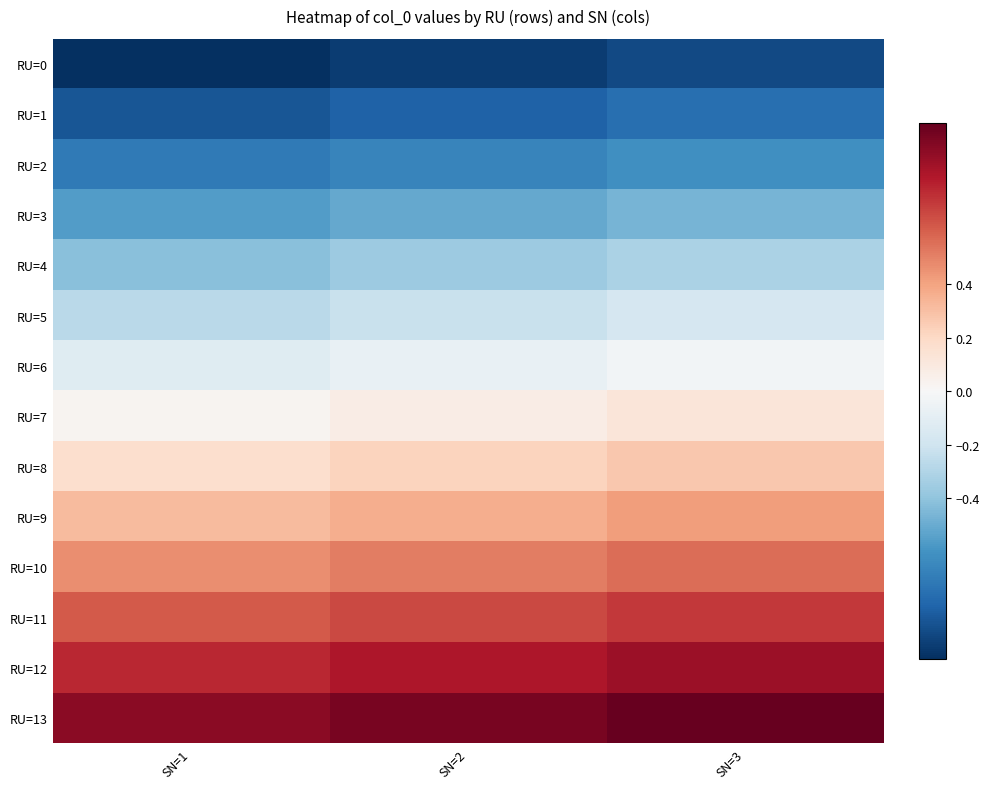

Which has a higher value, SN=1 or SN=2?

SN=2